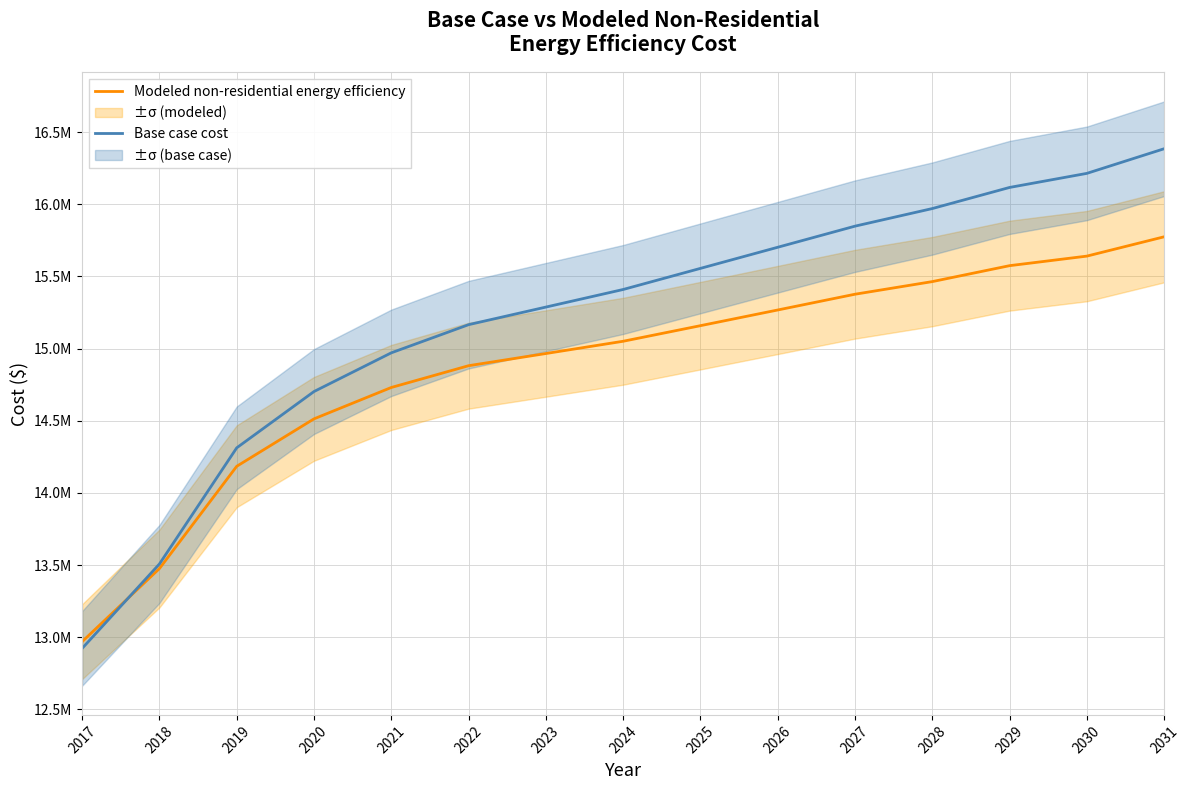

Is the value of Base case cost at 2020 greater than the value of Modeled non-residential energy efficiency at 2030?

No